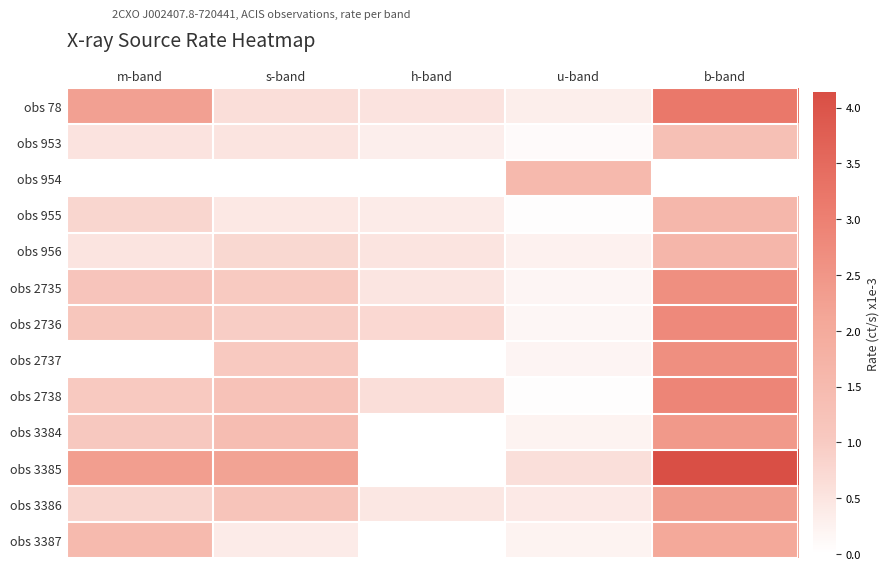

Between h-band and m-band, which is larger?

m-band